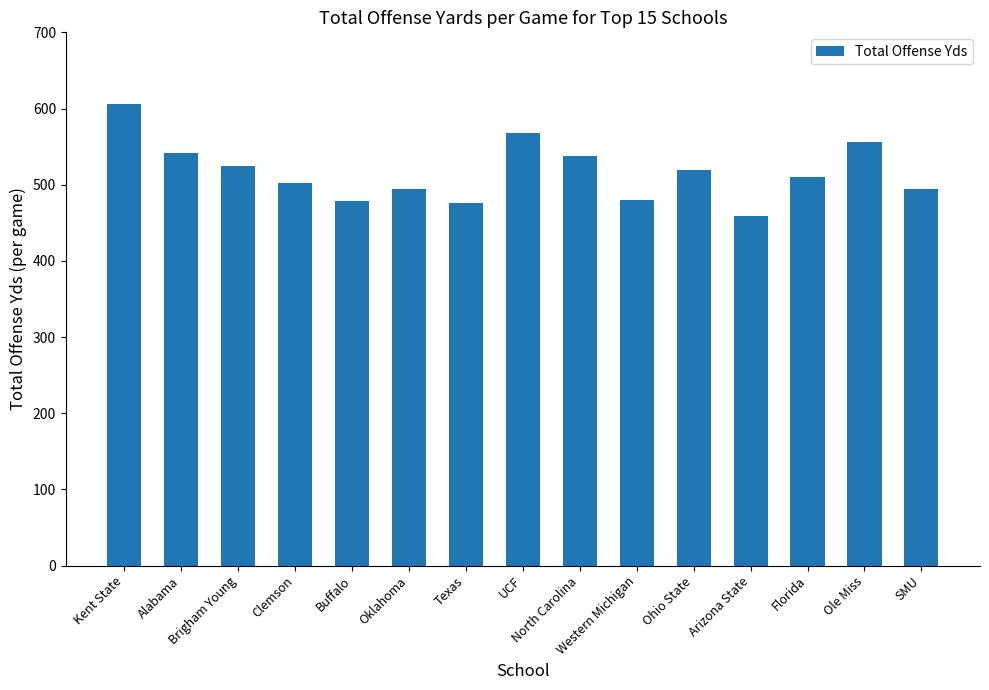

What position from the left is Clemson?

4